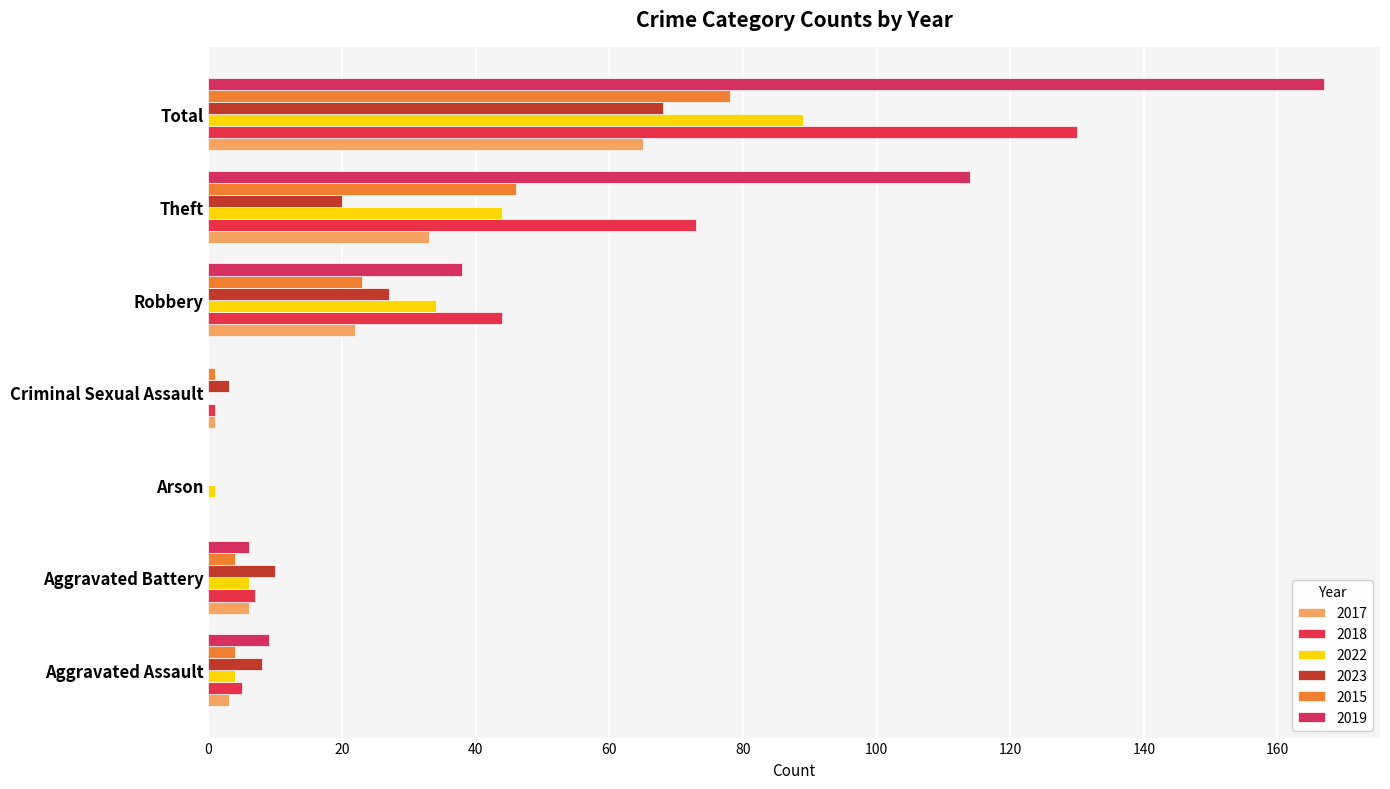

What is the greatest value displayed?

167